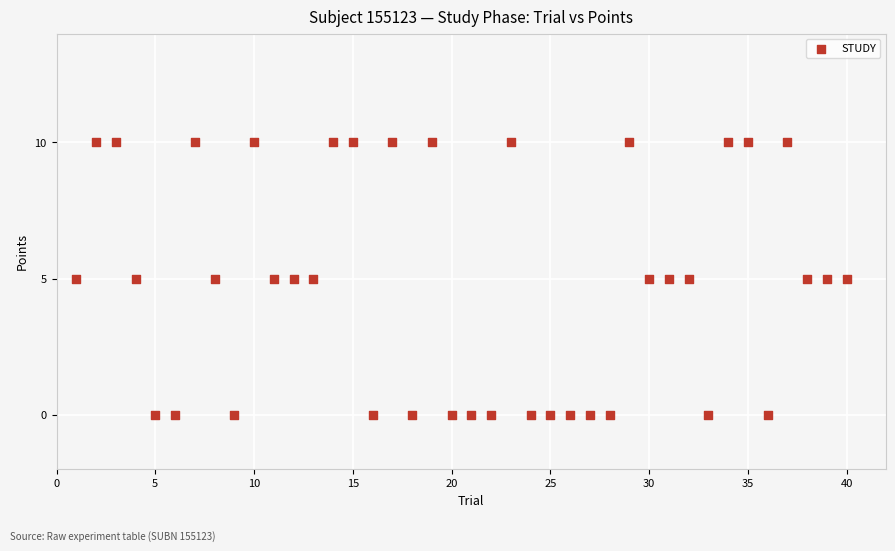

What is the range of X values (max minus min)?

39